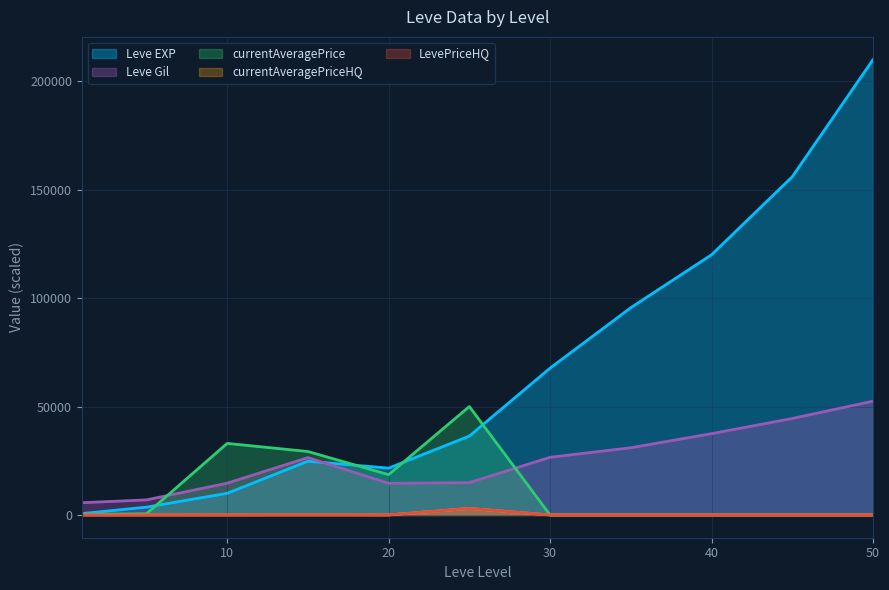

What value does the Leve EXP series have at 25?

36390.0